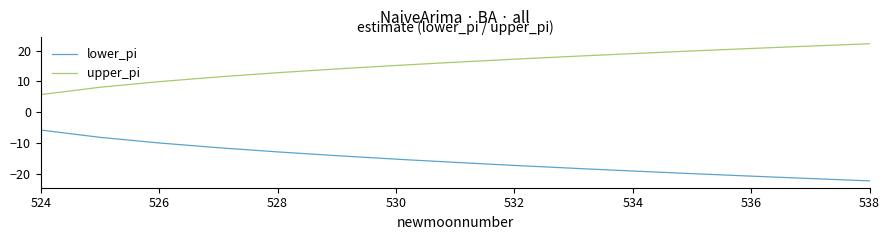

True or false: upper_pi and lower_pi intersect in this chart.

False